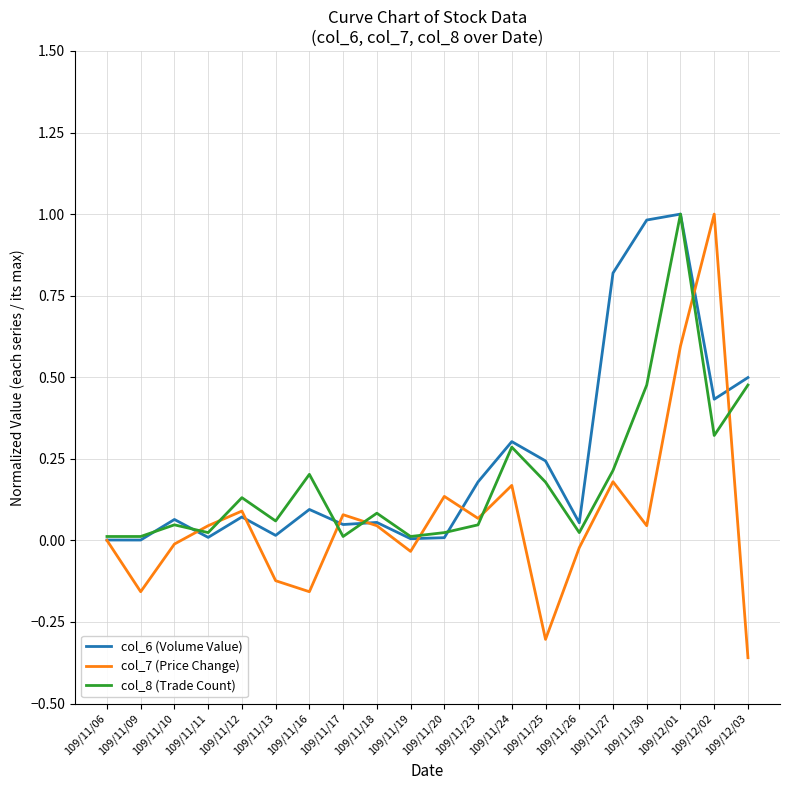

At how many categories does at least one series exceed 0?

20